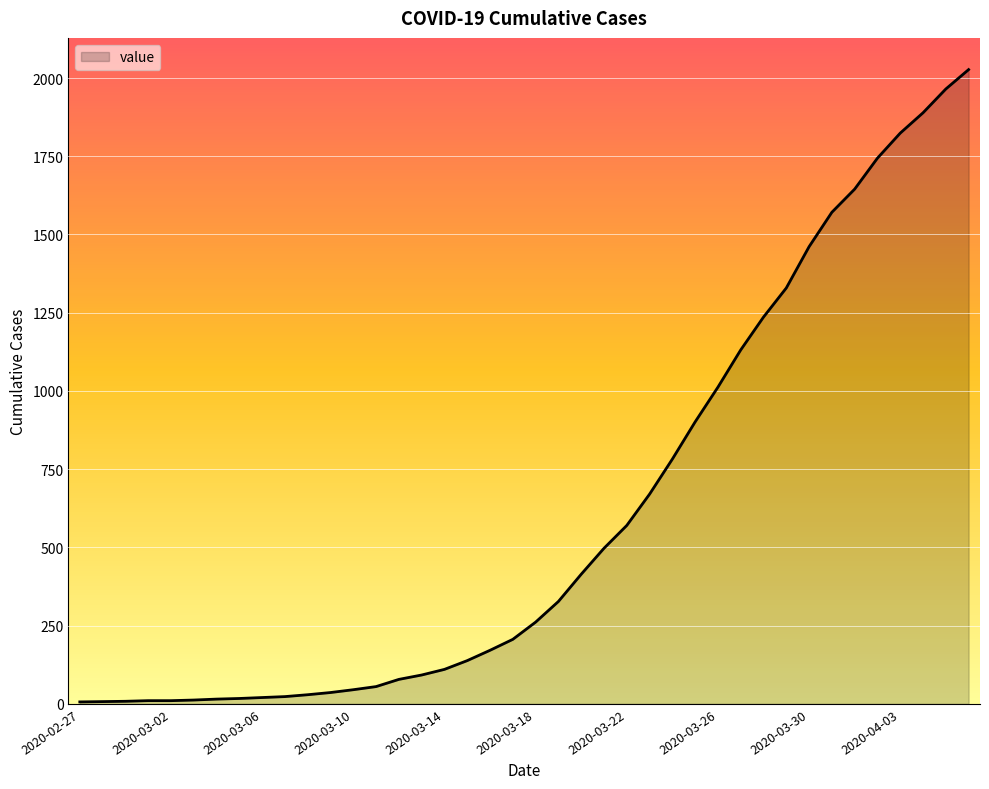

What is the difference between the maximum and minimum values?

2021